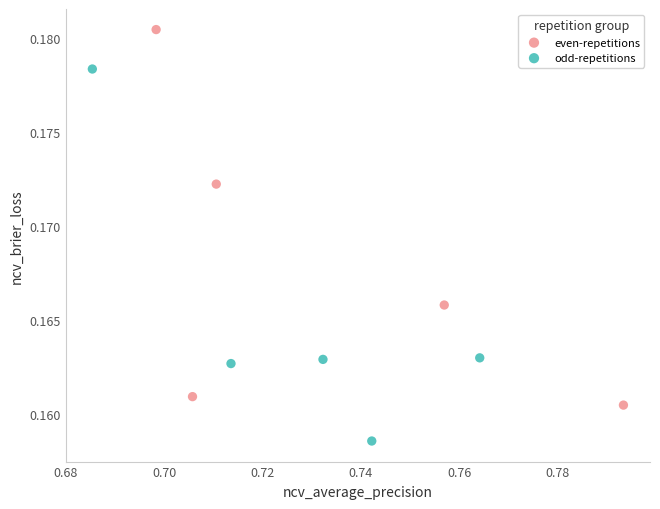

Which series reaches the minimum Y coordinate?

odd-repetitions